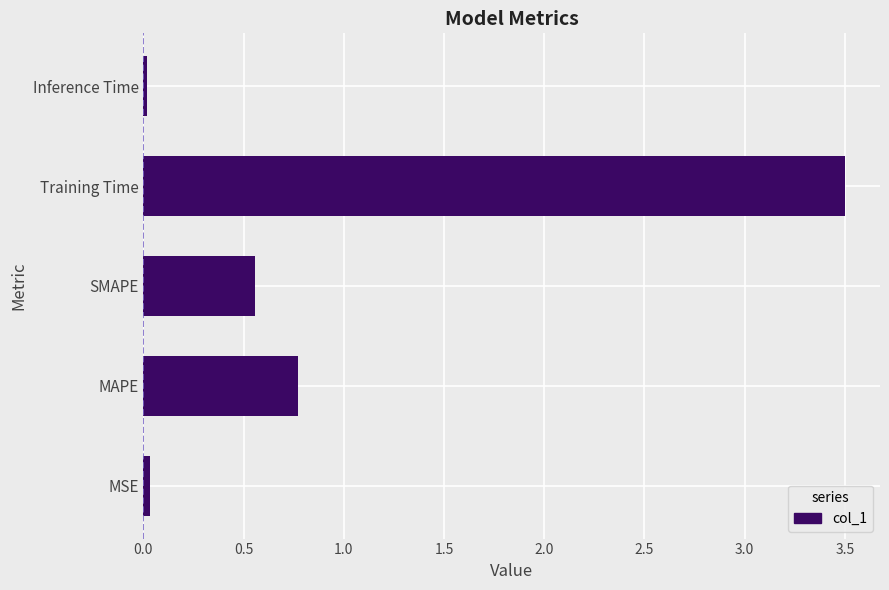

Which has a higher value, Inference Time or SMAPE?

SMAPE